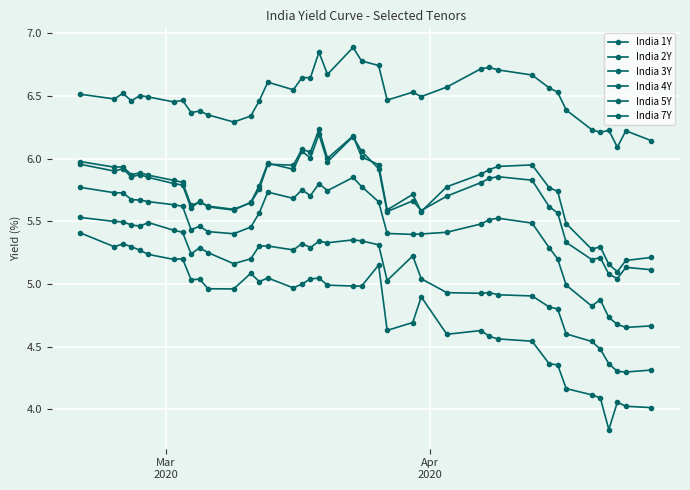

Which series has the widest spread of values?

India 1Y